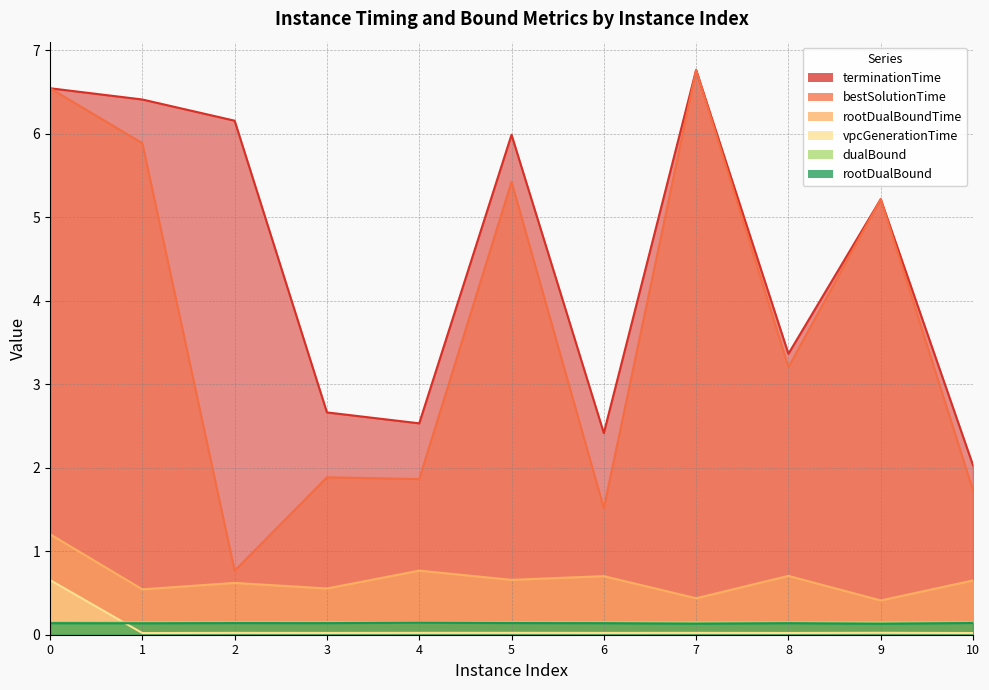

Reading left to right, transcribe all the data shown in this chart.

rootDualBound: 0=0.1	1=0.1	2=0.1	3=0.1	4=0.1	5=0.1	6=0.1	7=0.1	8=0.1	9=0.1	10=0.1
dualBound: 0=0.2	1=0.1	2=0.1	3=0.1	4=0.1	5=0.1	6=0.1	7=0.1	8=0.1	9=0.1	10=0.1
vpcGenerationTime: 0=0.7	1=0.0	2=0.0	3=0.0	4=0.0	5=0.0	6=0.0	7=0.0	8=0.0	9=0.0	10=0.0
rootDualBoundTime: 0=1.2	1=0.5	2=0.6	3=0.6	4=0.8	5=0.7	6=0.7	7=0.4	8=0.7	9=0.4	10=0.7
bestSolutionTime: 0=6.5	1=5.9	2=0.8	3=1.9	4=1.9	5=5.4	6=1.5	7=6.8	8=3.2	9=5.2	10=1.7
terminationTime: 0=6.5	1=6.4	2=6.2	3=2.7	4=2.5	5=6.0	6=2.4	7=6.8	8=3.4	9=5.2	10=2.0